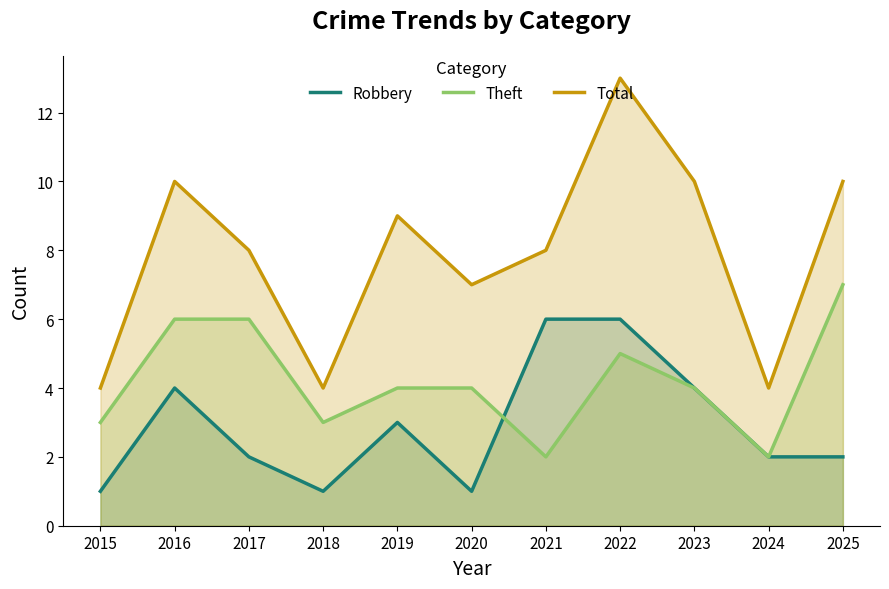

At which label is Theft closest to 4?

2019